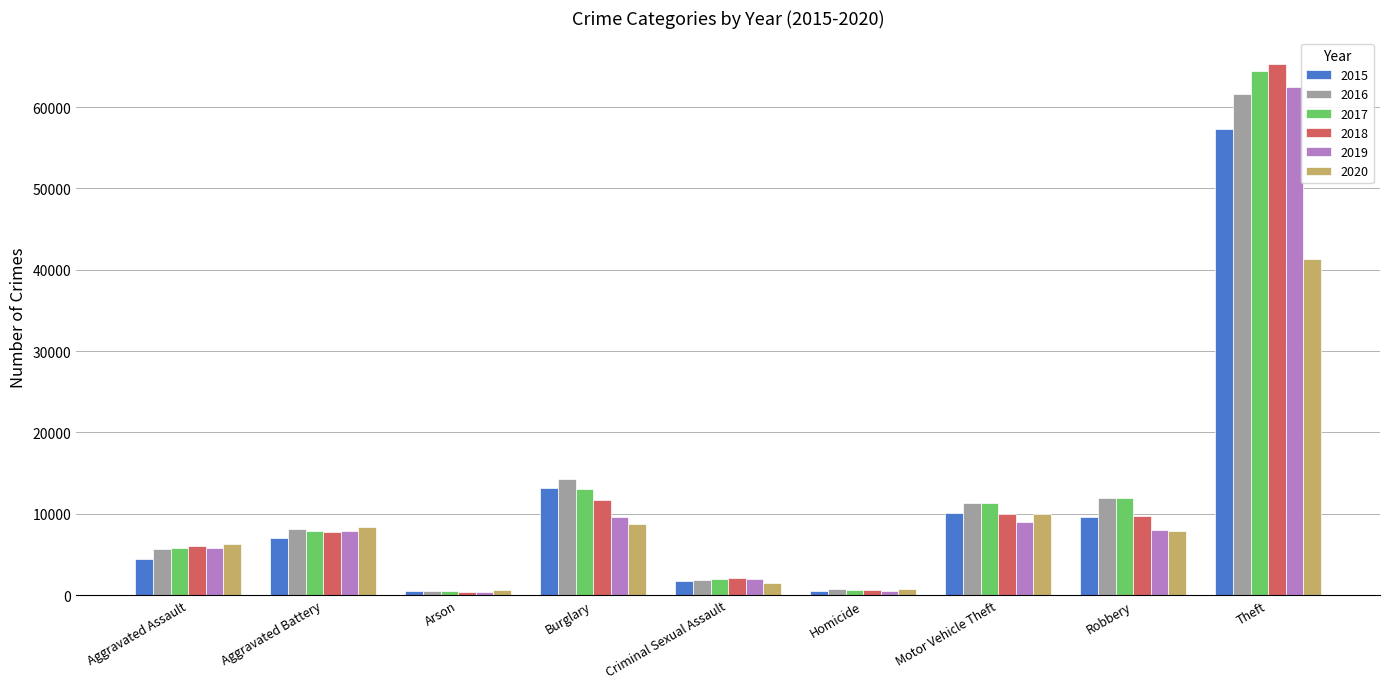

What is the greatest value displayed?

65290